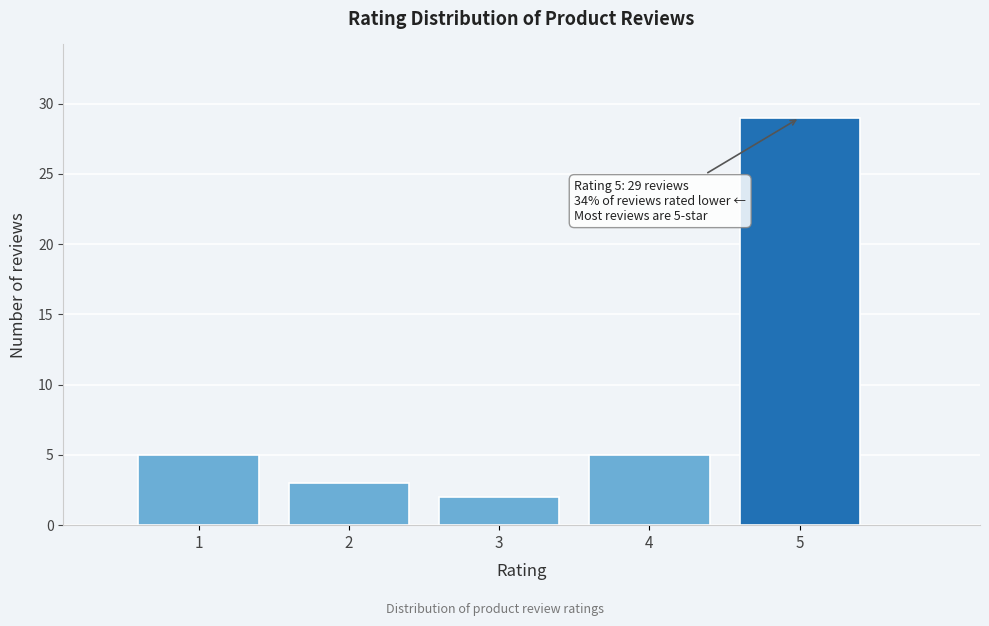

Which range on the x-axis has the tallest bar?

4.5 to 5.5